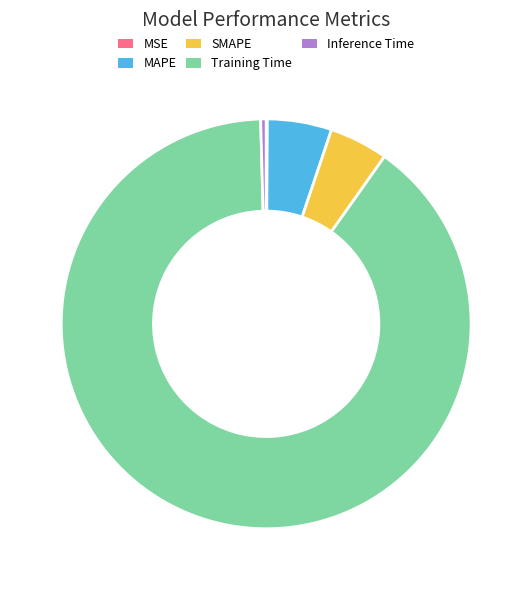

What is the largest slice in the pie chart?

Training Time